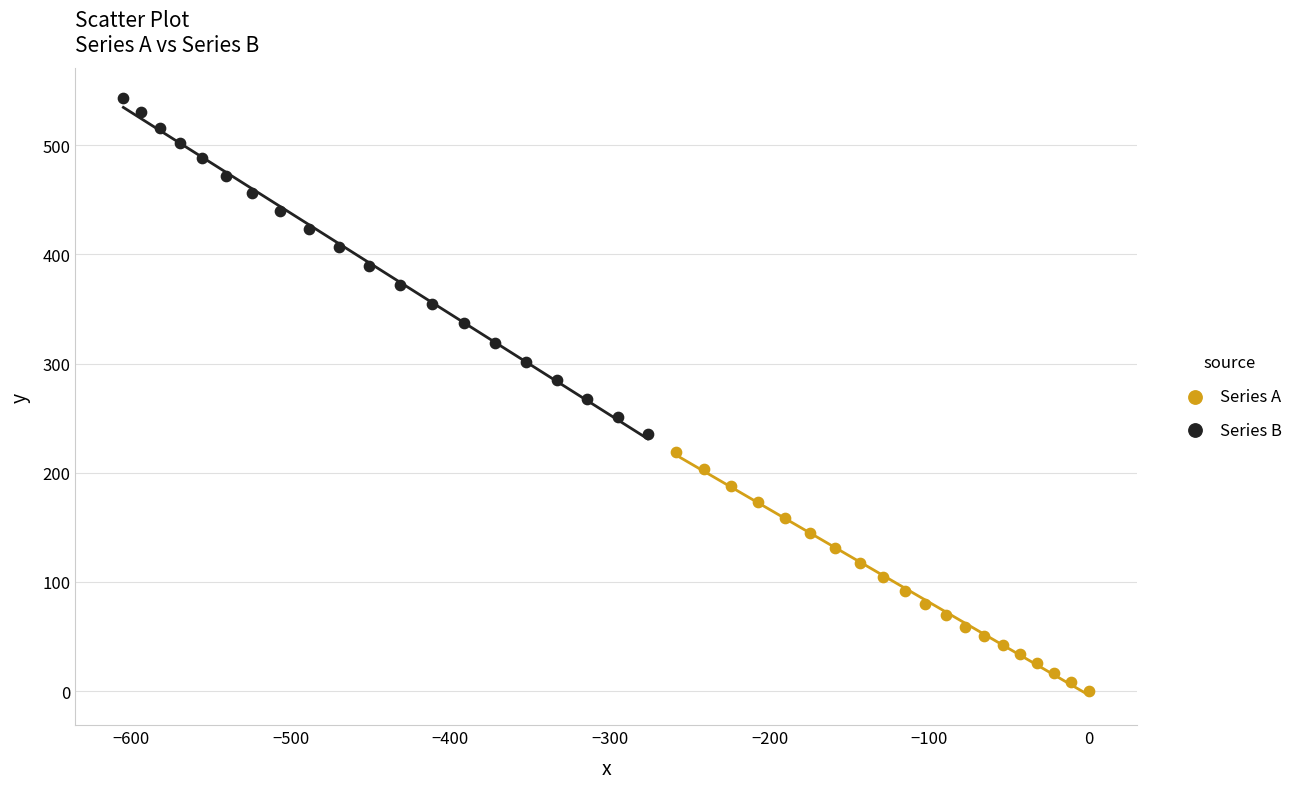

Which series has the widest spread of Y values?

Series B